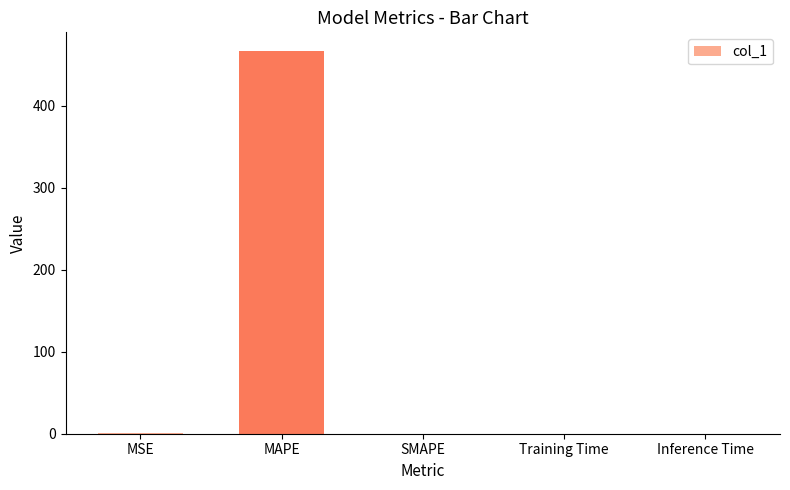

What is the maximum value shown in the chart?

466.0